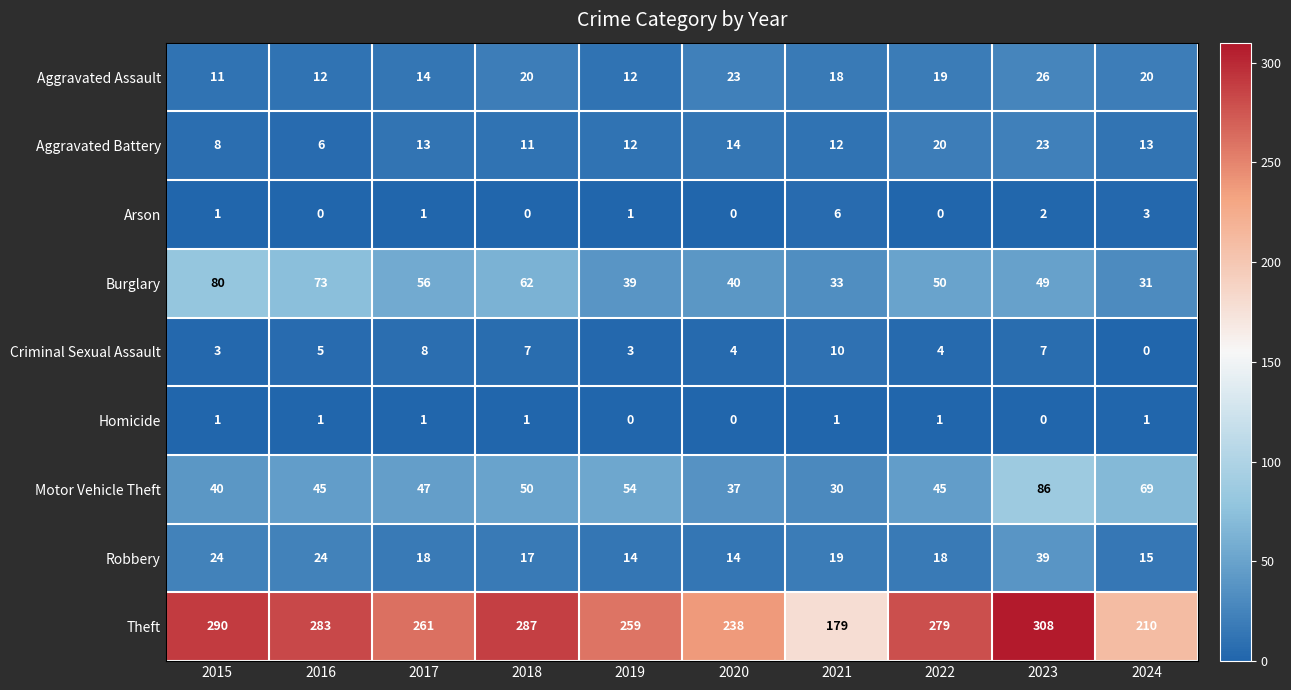

What is the sum of all Aggravated Battery values?

132